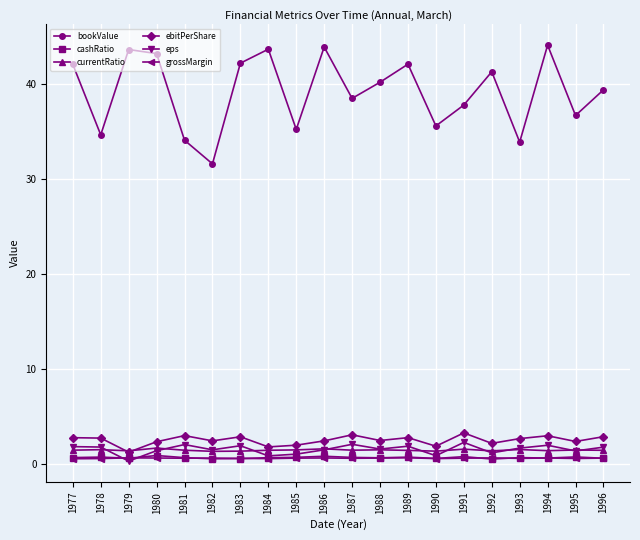

True or false: grossMargin has more than 1 interior local peaks.

True